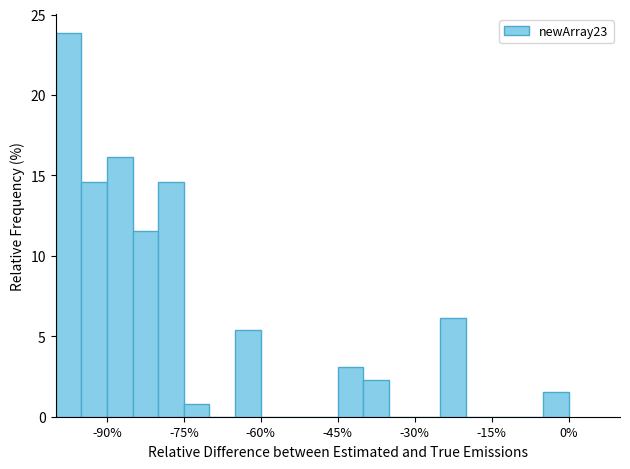

Around what value on the x-axis is the tallest bar? Give the approximate position of its centre, as read against the axis.

-98